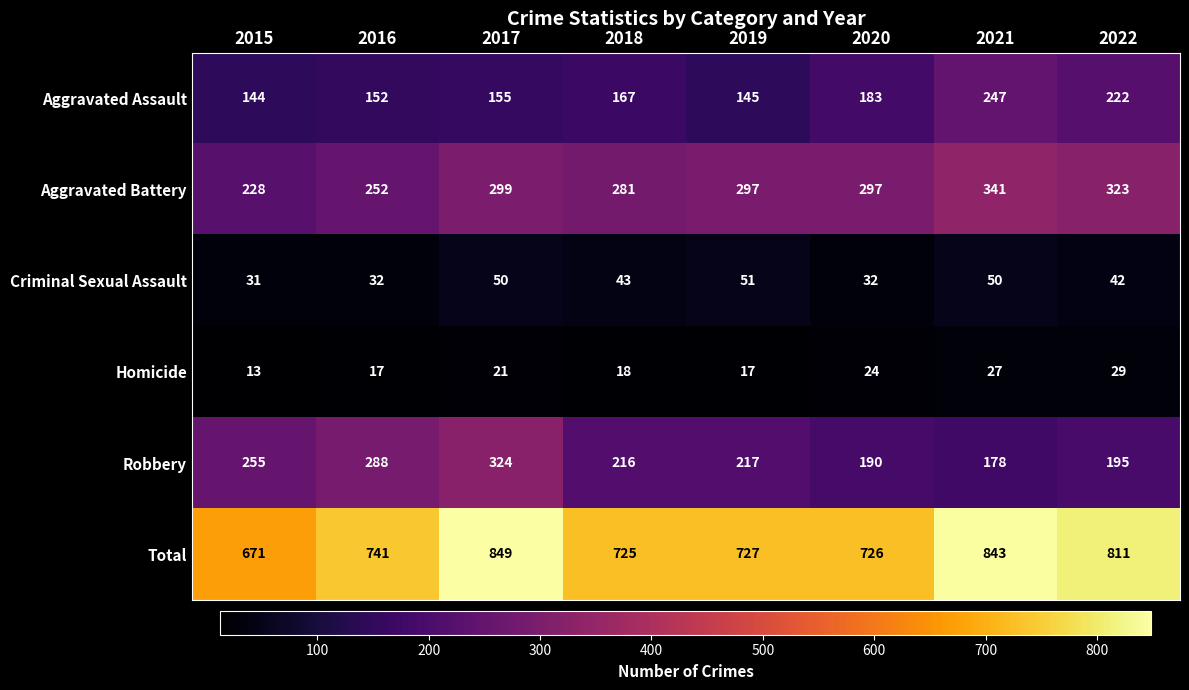

Between 2020 and 2021, which series saw the biggest shift?

Total